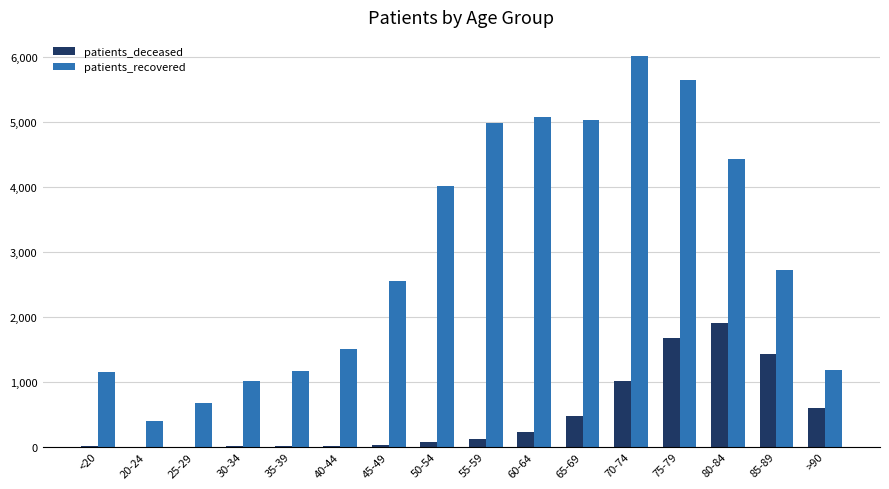

What is the sum of all patients_deceased values?

7576